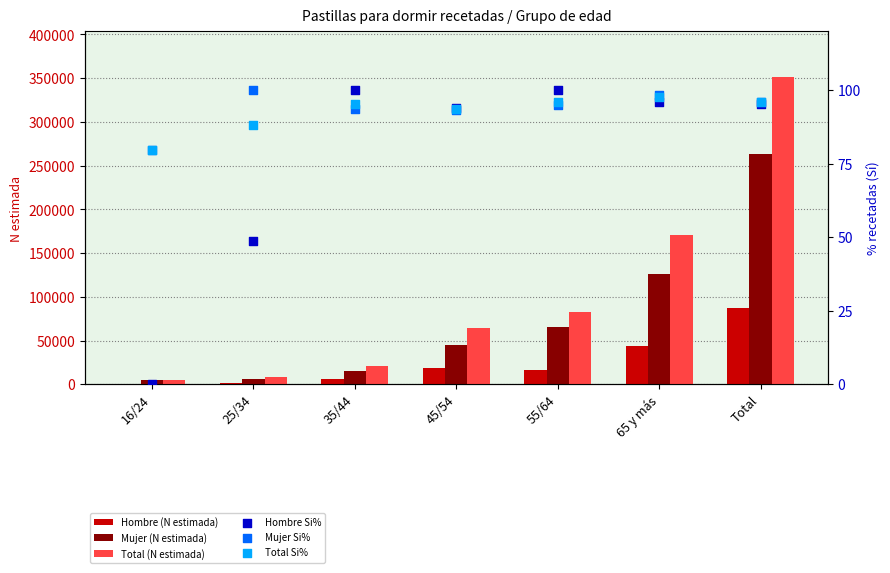

Which series contains the lowest Y value?

Hombre (N estimada)